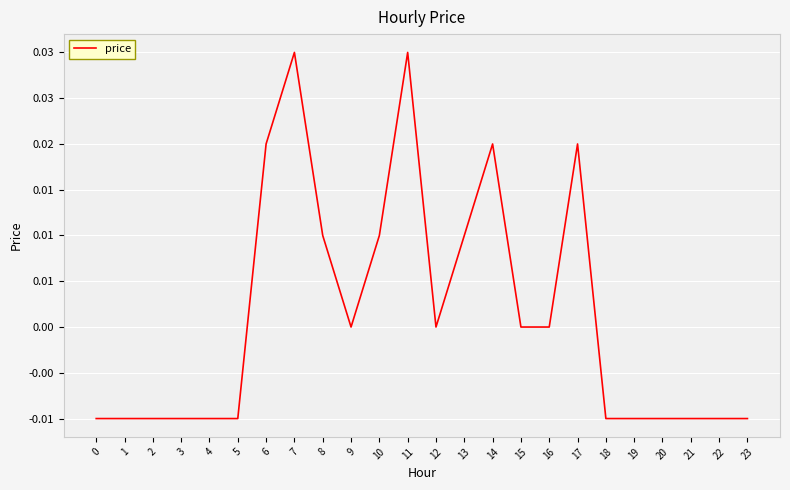

Count the values in the range 0 to 1.

12